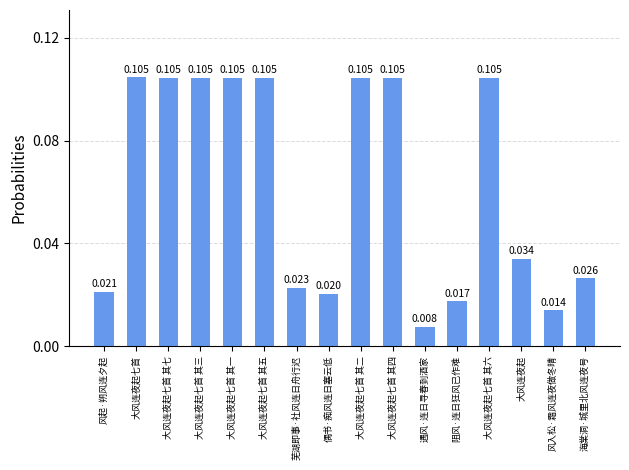

Which has a higher value, 风起·朔风连夕起 or 大风连夜起?

大风连夜起